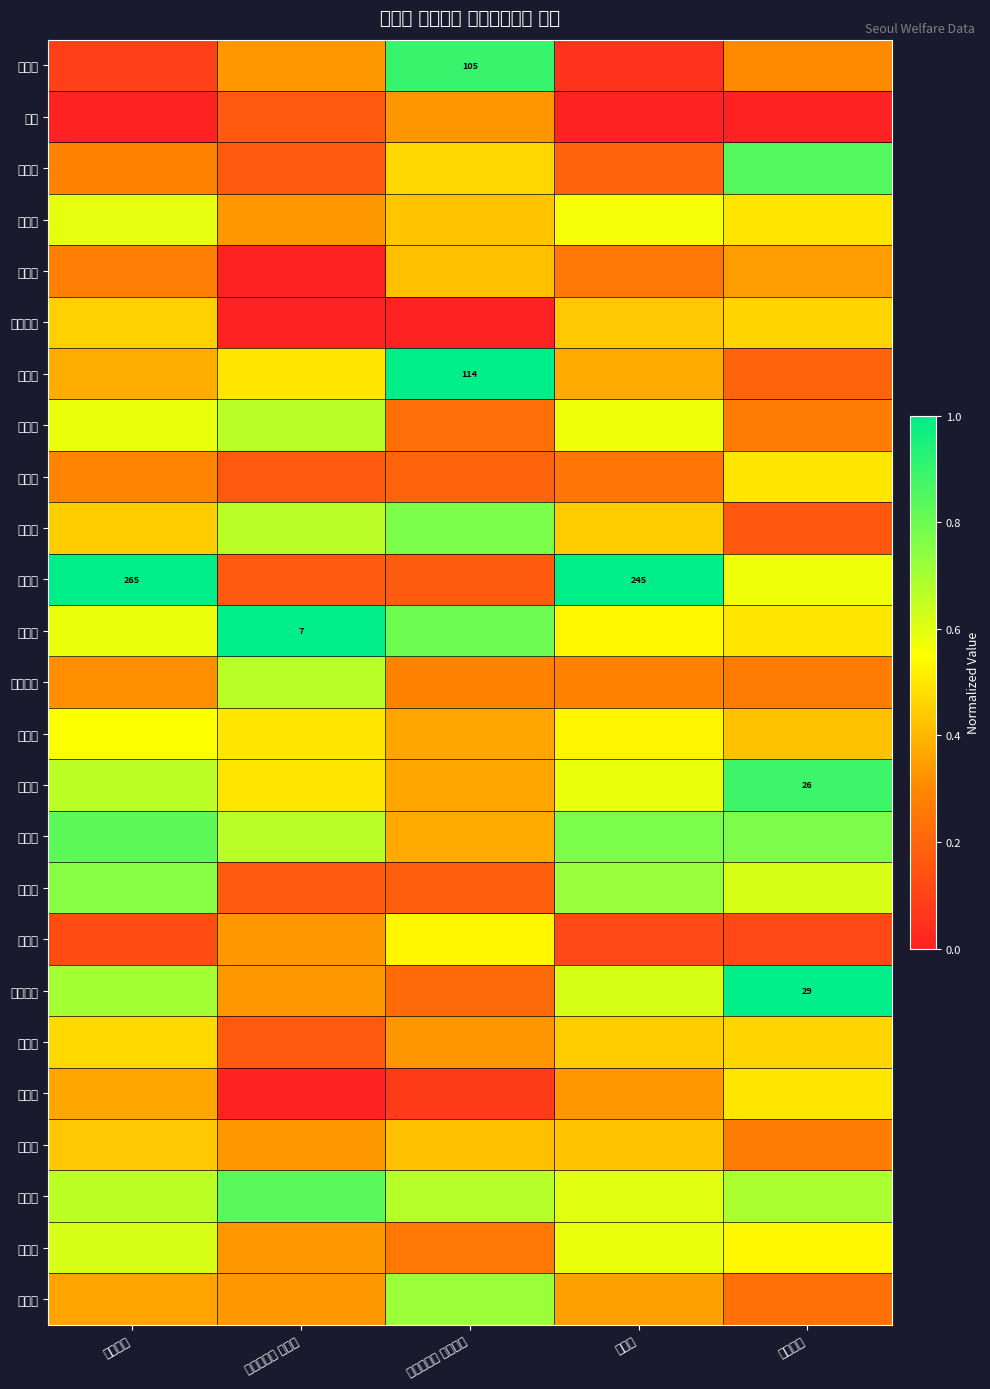

What is the difference between the maximum and second lowest values in the 도봉구 series?

0.3